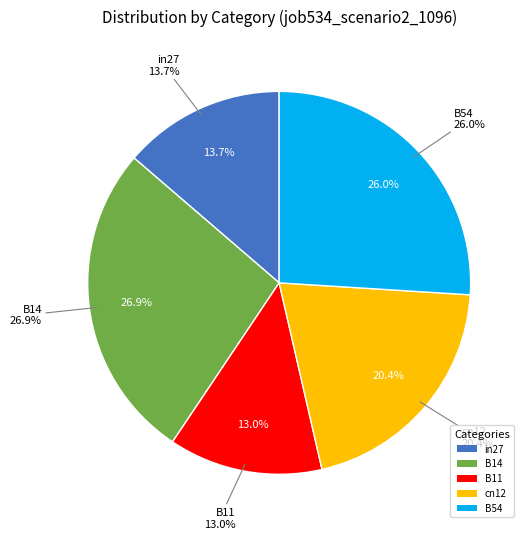

Rank the categories by value from highest to lowest.

B14, B54, cn12, in27, B11